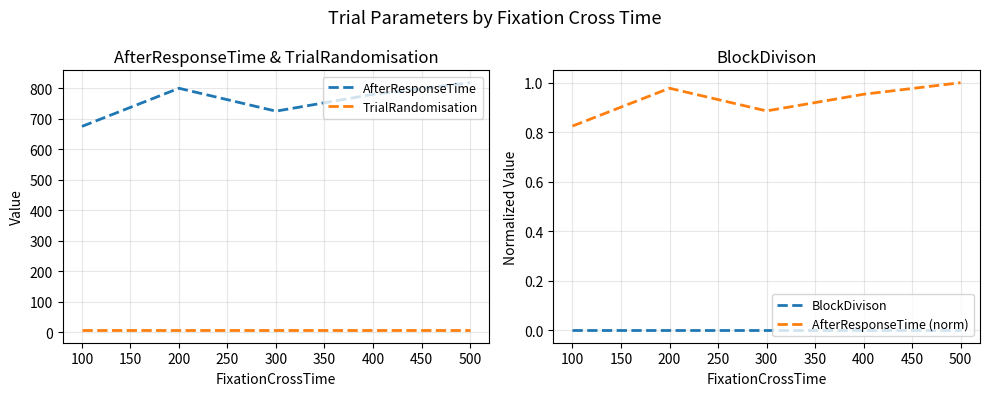

How many lines are shown in the chart?

4